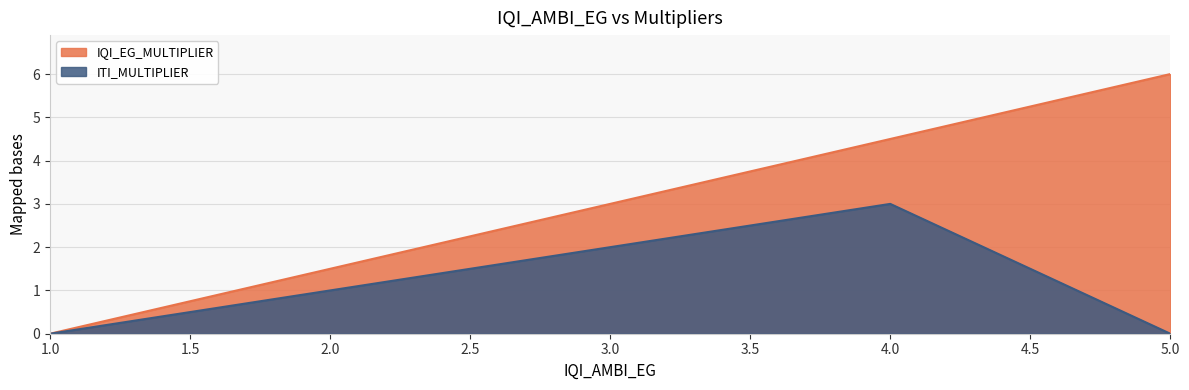

In ITI_MULTIPLIER, how many points are higher than both neighbors (excluding endpoints)?

1